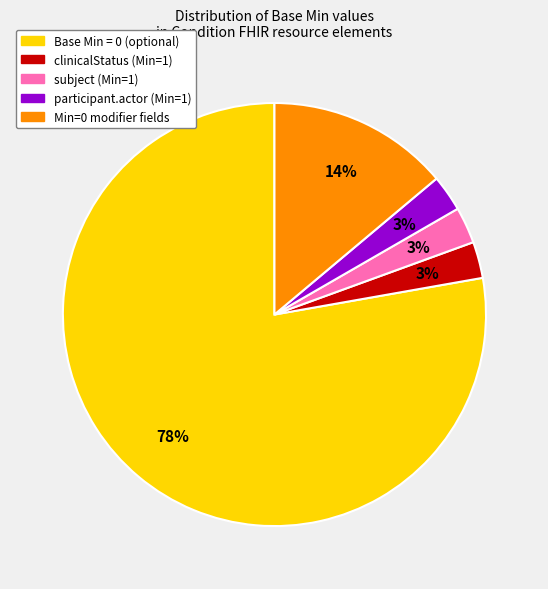

To the nearest percent, what is the average slice percentage?

20%